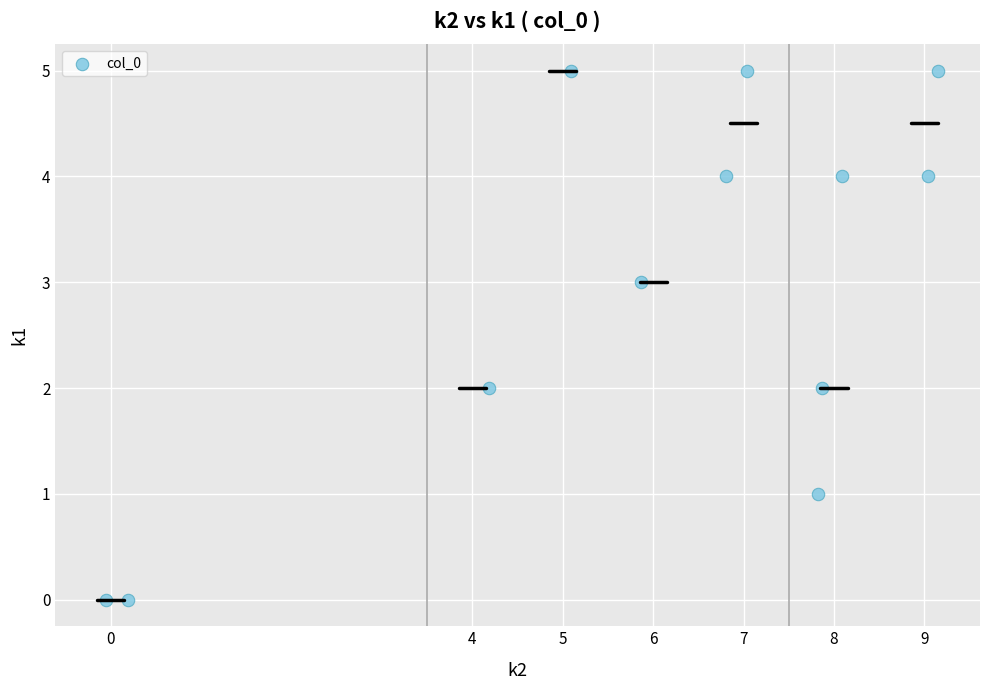

What is the average Y value?

3